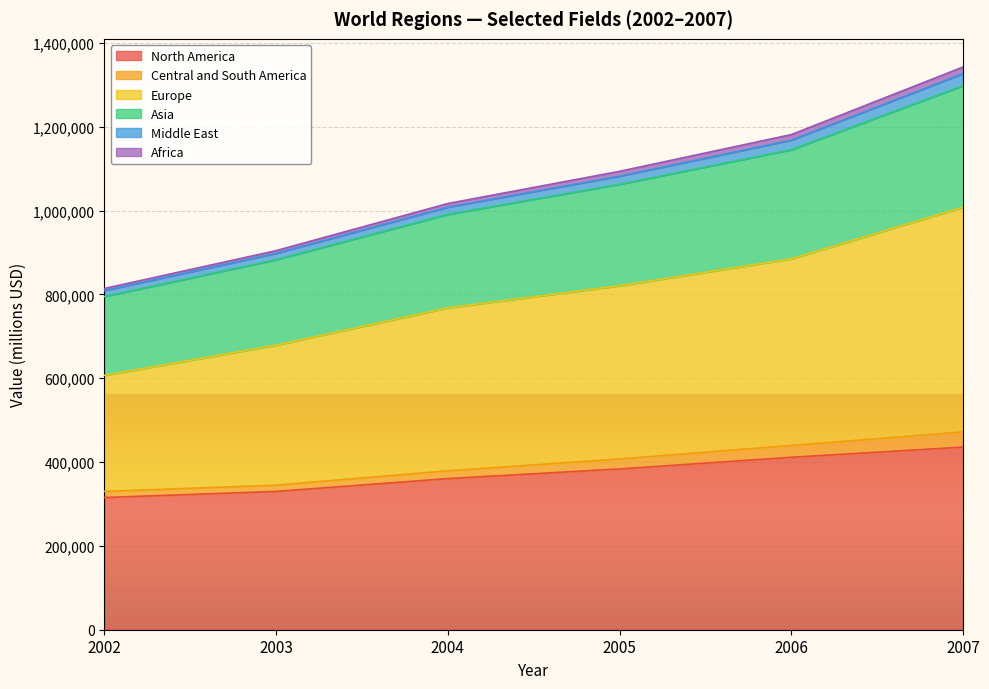

Does the chart display data point markers on the line(s)?

No